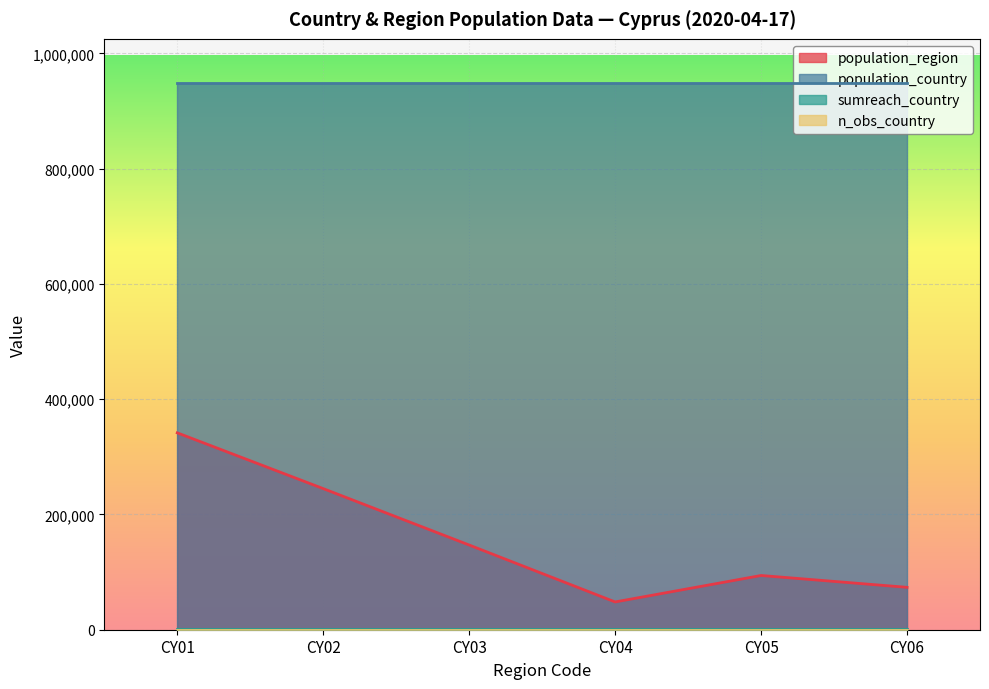

Is it true that population_region equals 94010 at CY03?

False